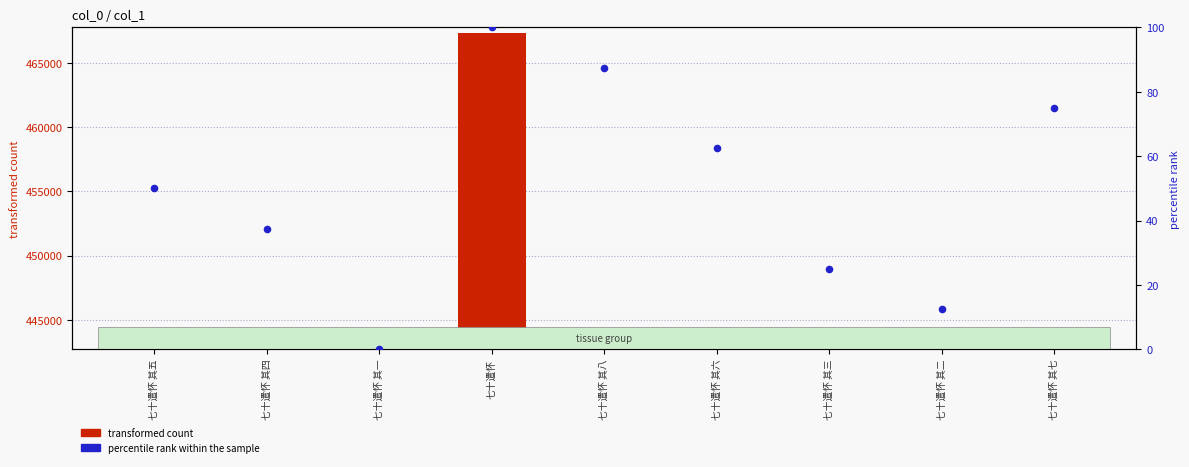

What is the total value across all series at 七十遣怀 其一?

442930.0